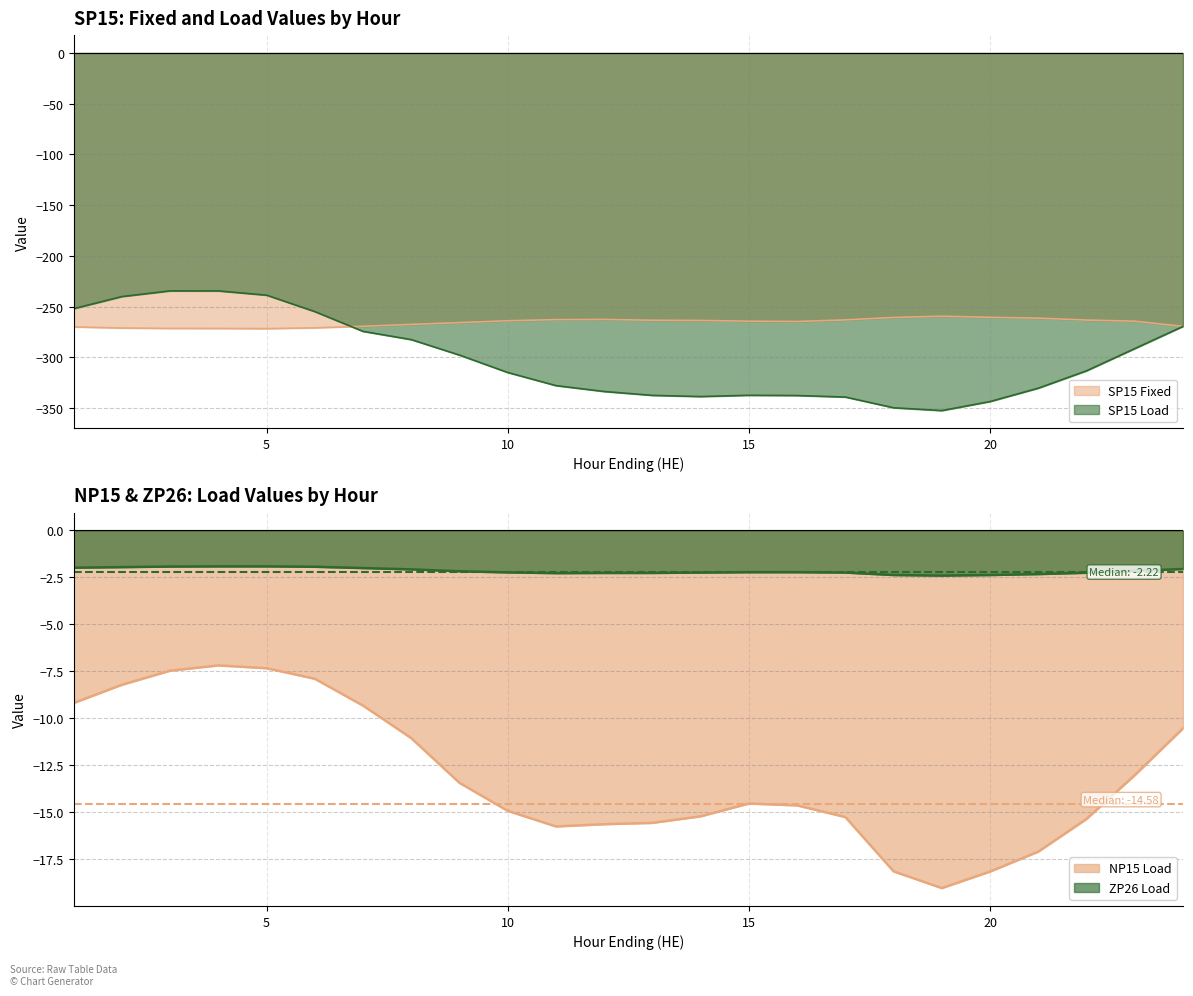

What is the maximum value shown in the chart?

-1.9